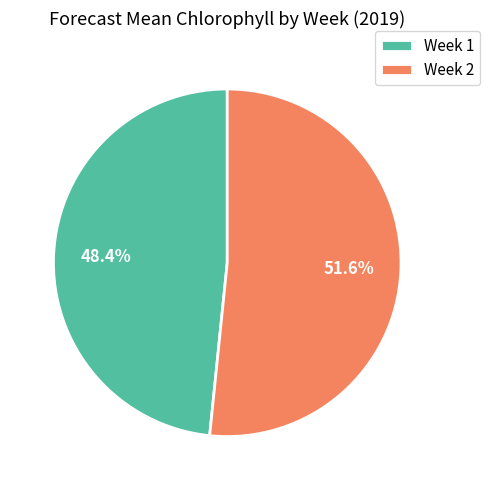

To the nearest percent, what is the difference between the largest and smallest slice percentages?

3%